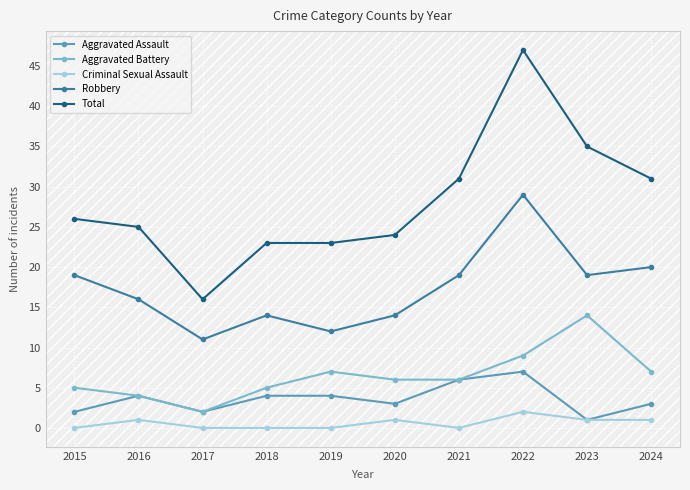

Which series has the largest range (max minus min)?

Total